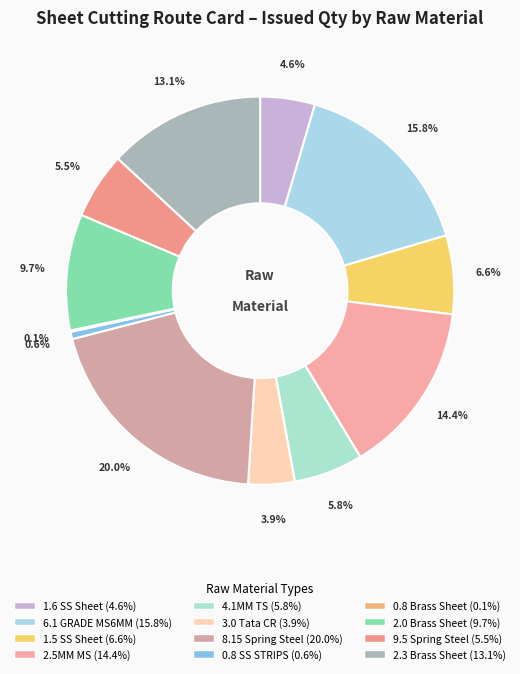

Count the number of slices in the pie.

12